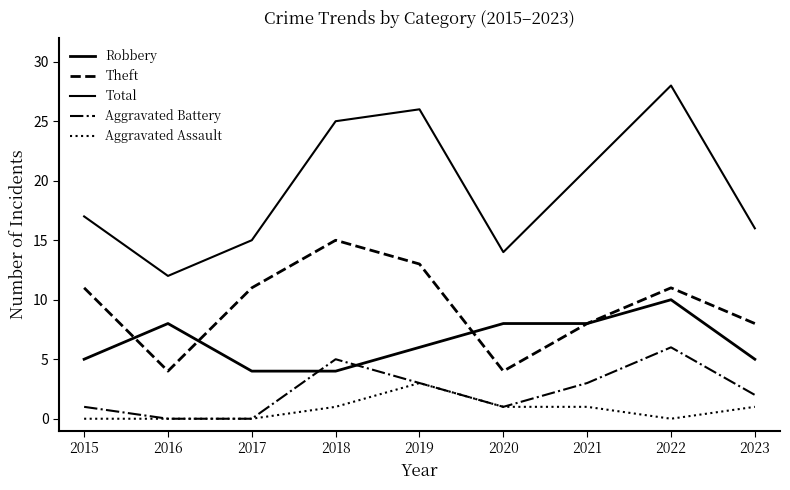

What is the difference between the maximum and minimum values in the Theft series?

11